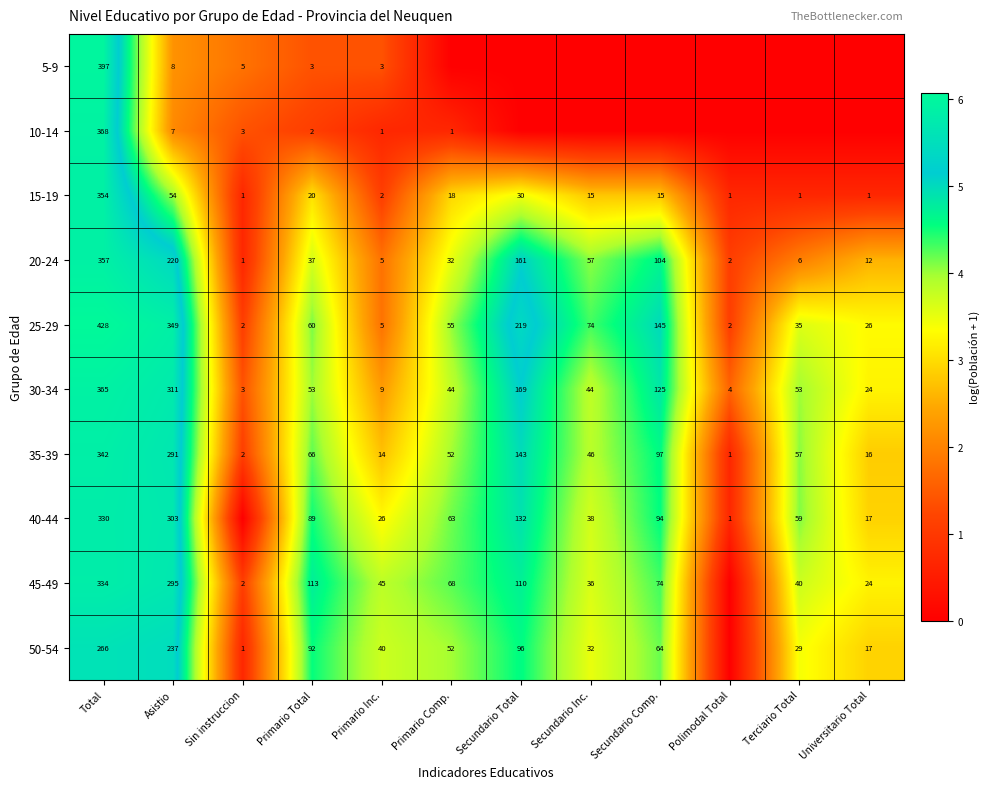

What is the approximate value of 25-29 at Secundario Comp.?

145